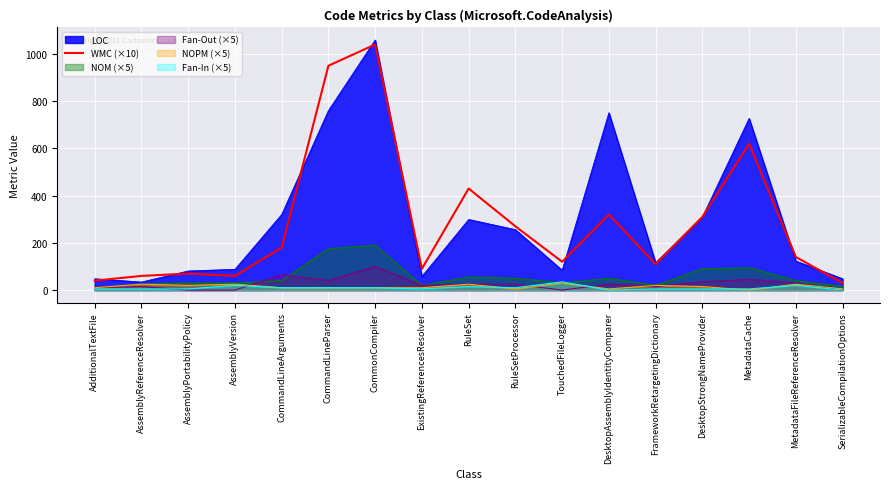

What is the change in value from DesktopStrongNameProvider to MetadataFileReferenceResolver?

-170